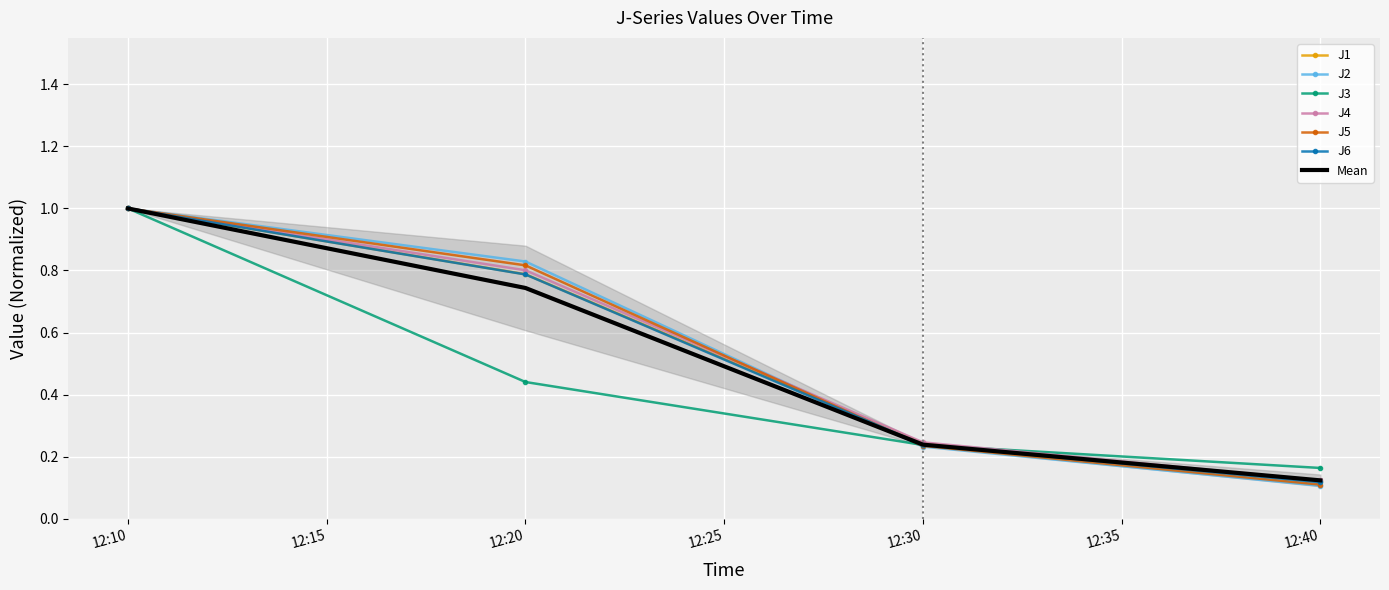

At how many categories does at least one series exceed 0?

4